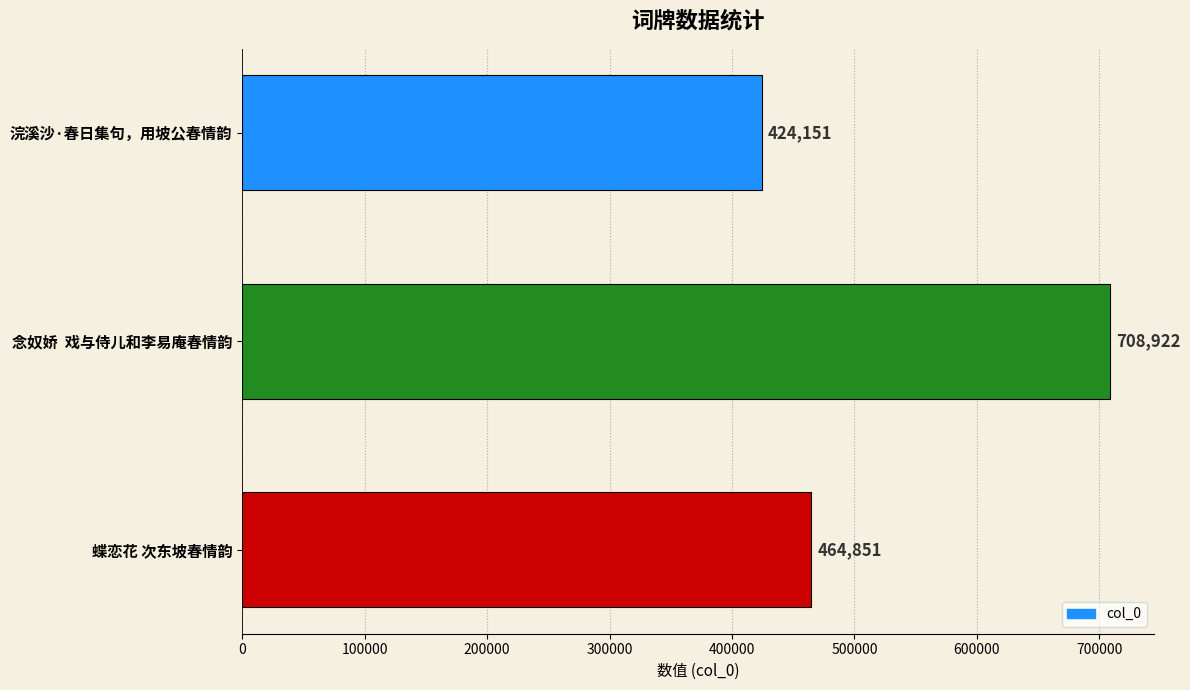

What position from the top is 浣溪沙·春日集句，用坡公春情韵?

1